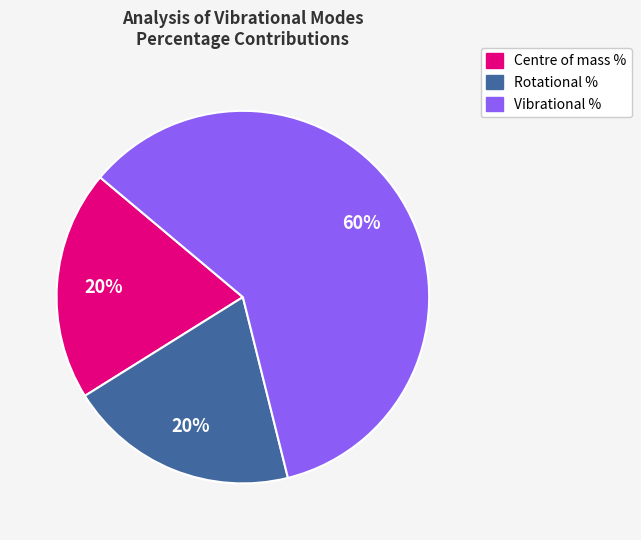

How many segments does this pie chart have?

3